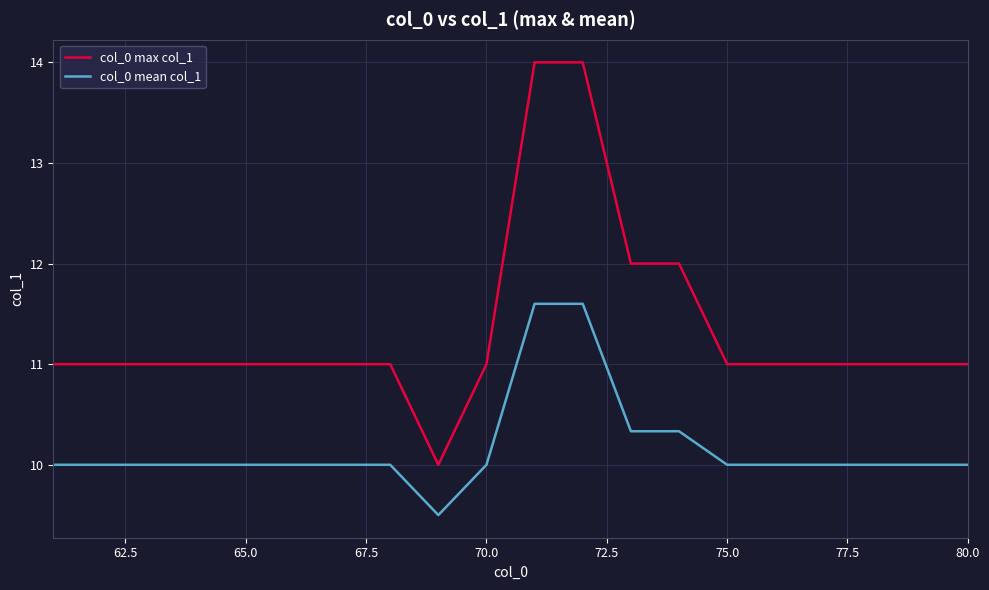

True or false: col_0 mean col_1 and col_0 max col_1 cross at least once.

False